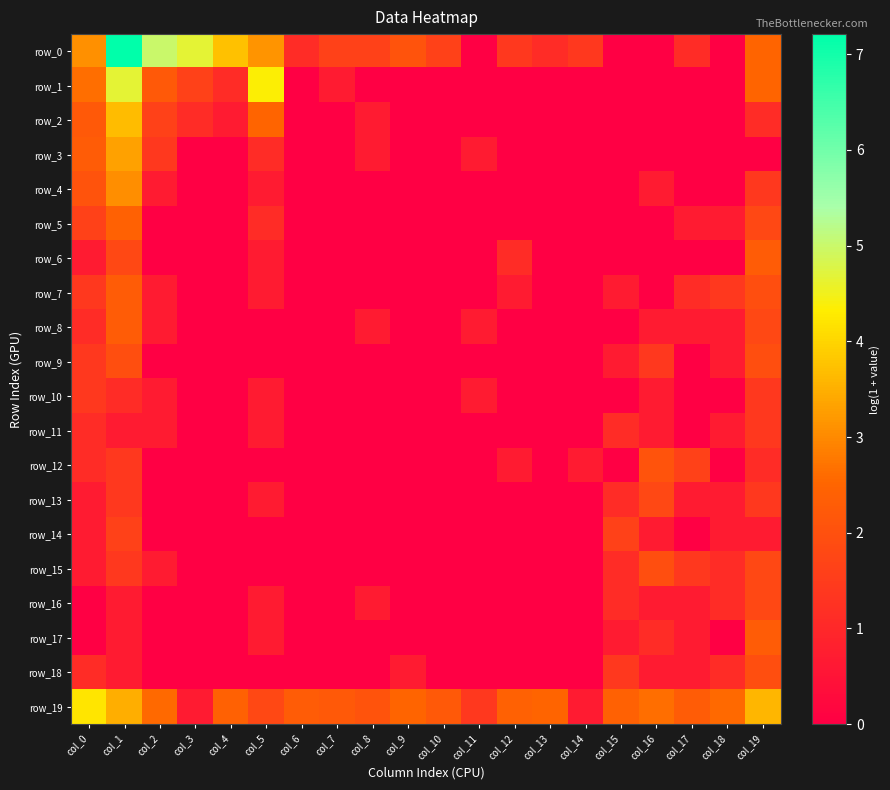

Which category has the highest value in the row_0 series?

col_1